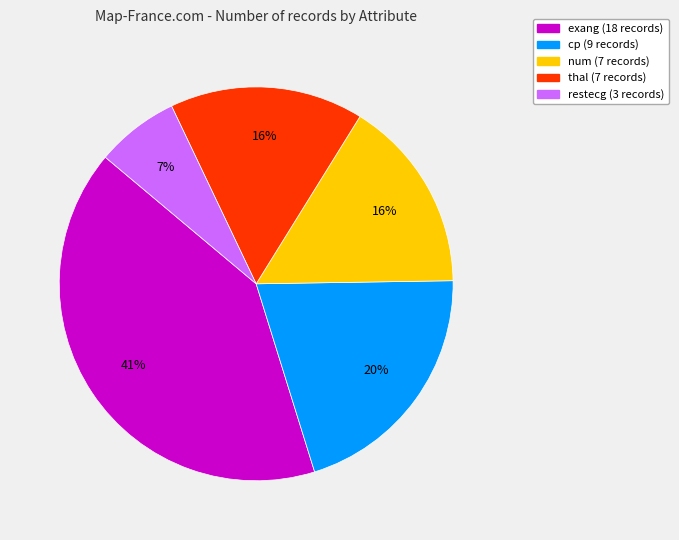

How many slices are in this pie chart?

5